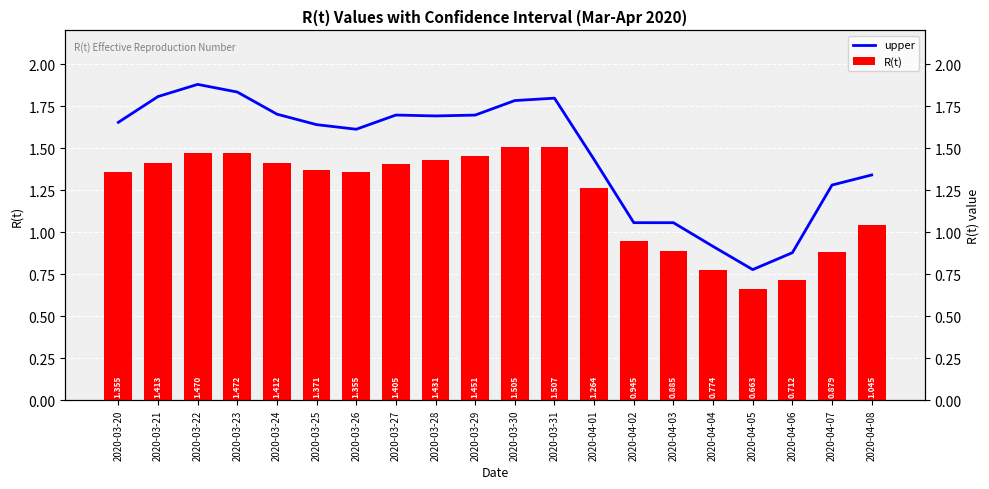

What is the spread (max minus min) of values at 2020-03-21?

0.4